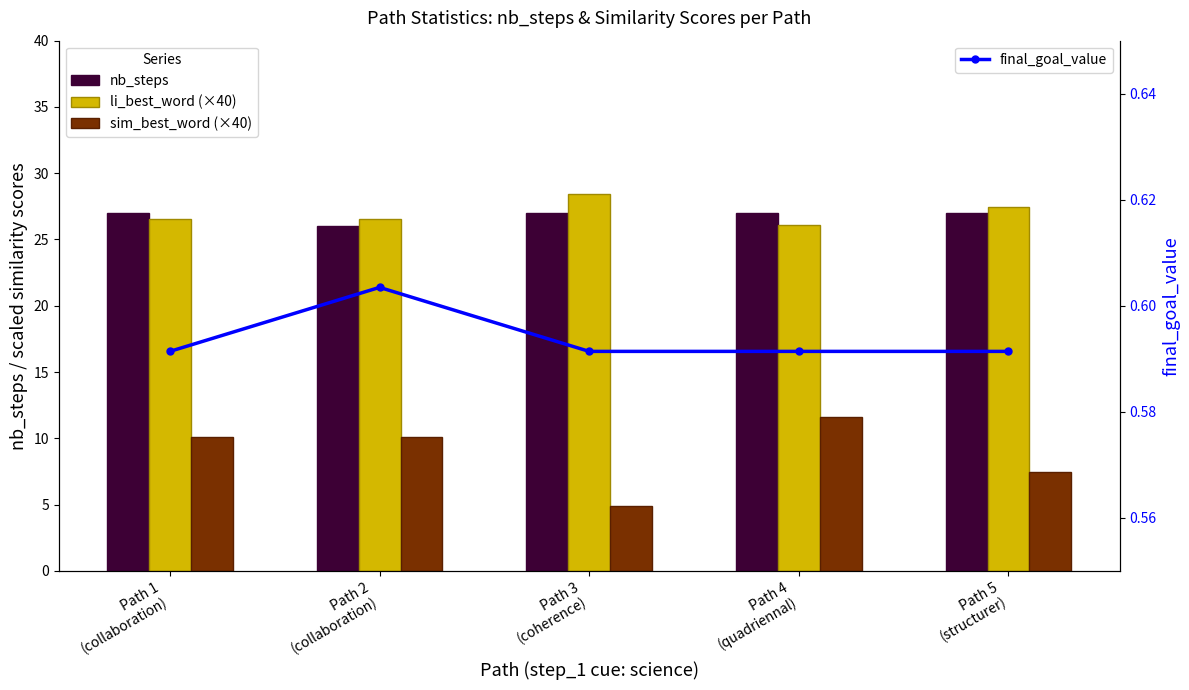

Read the final_goal_value value at Path 3
(coherence).

0.6